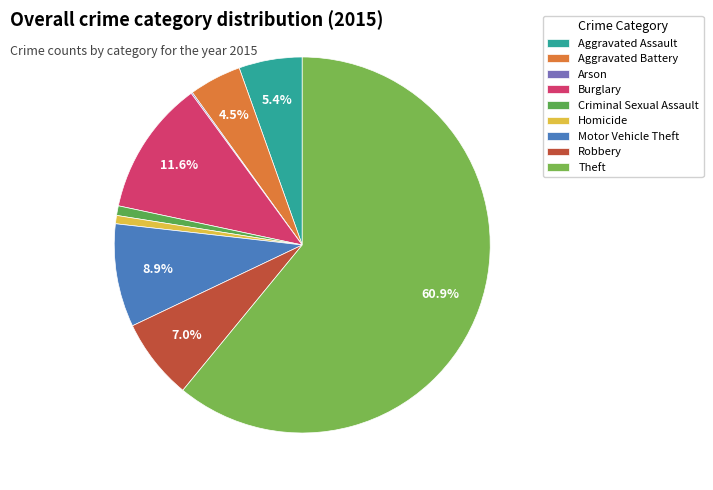

Which slice is the smallest?

Arson